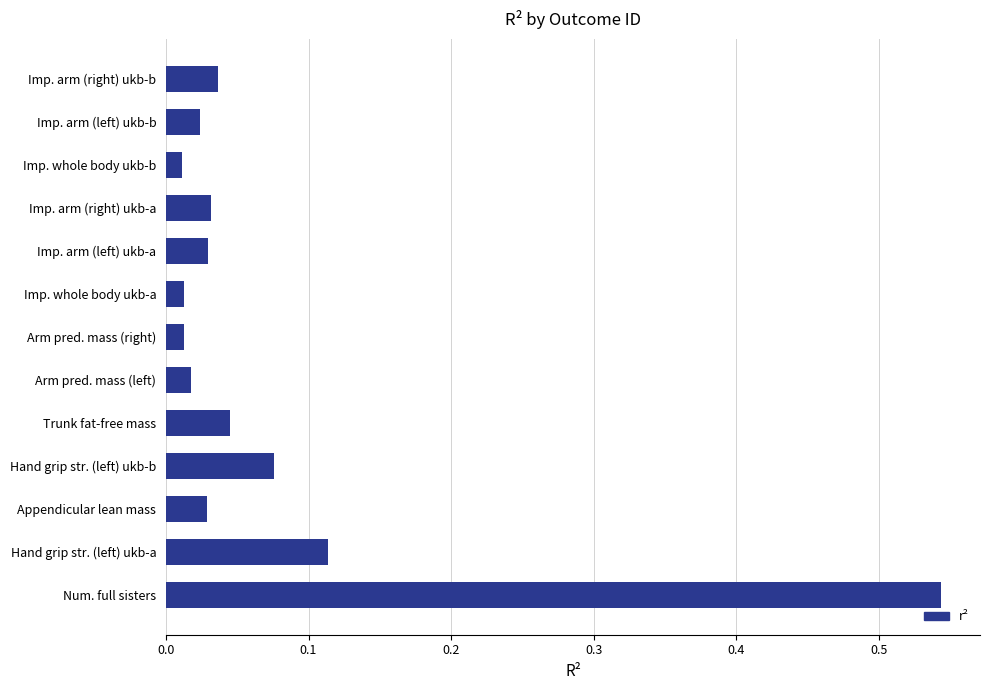

How many bars are there in total?

13